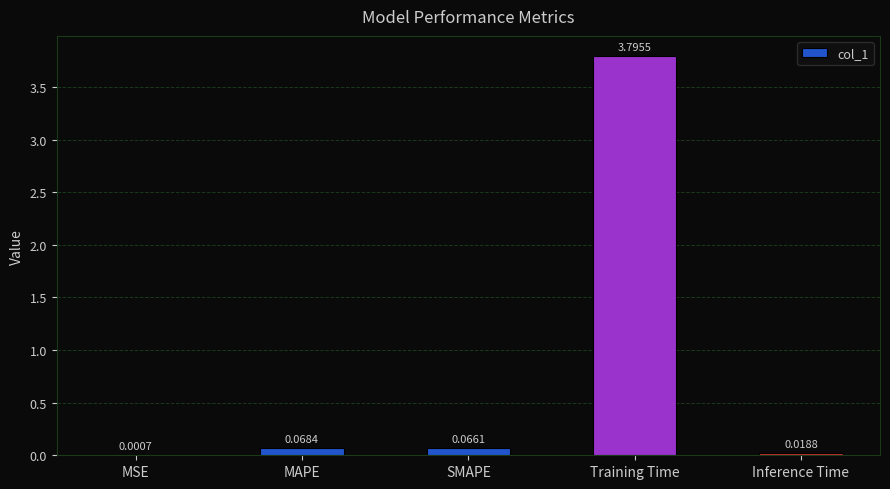

Which category has the highest value across all series?

Training Time